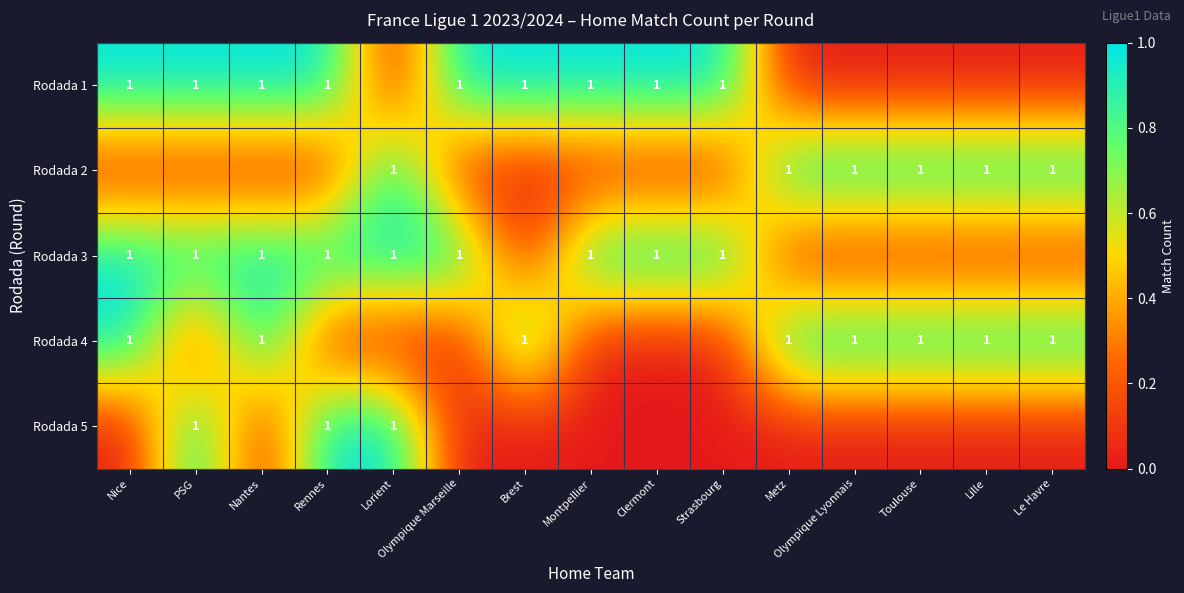

Is it true that Rodada 4 equals 2 at Lille?

False